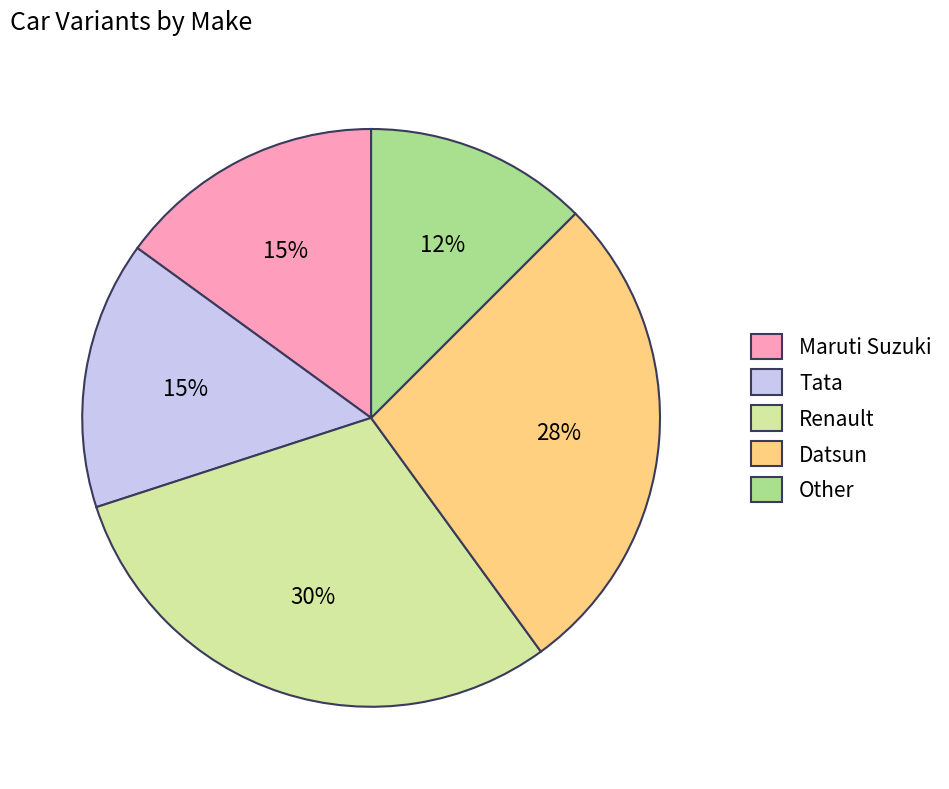

How many segments does this pie chart have?

5